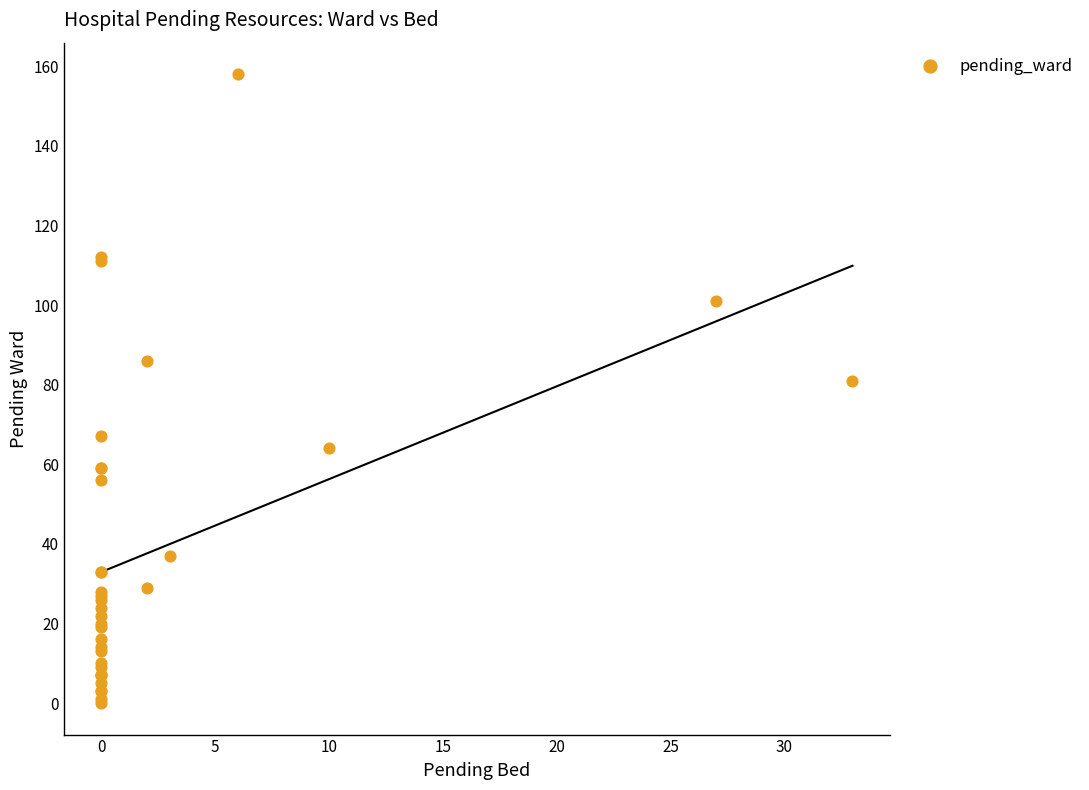

What Y value in the scatter plot is closest to 79?

81